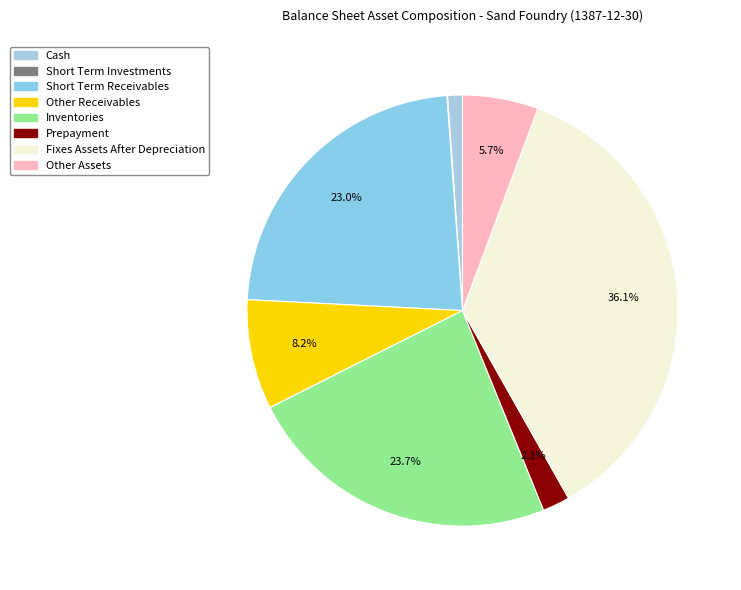

How many segments does this pie chart have?

8